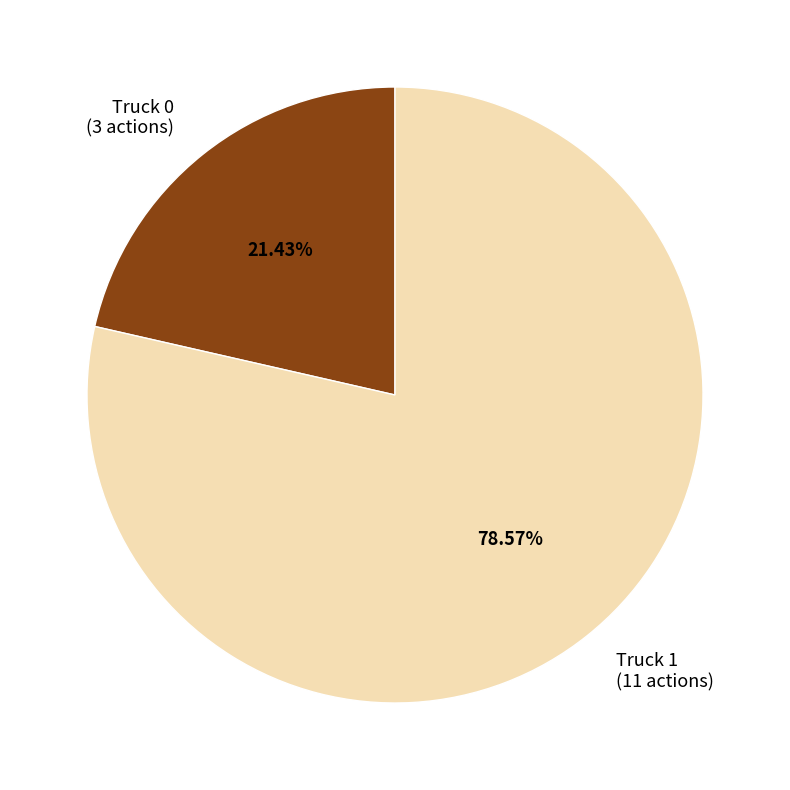

How many segments does this pie chart have?

2